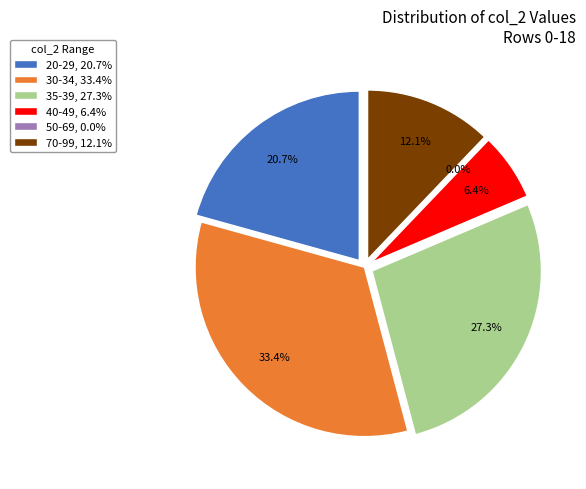

The 26 slice represents 15% of the pie. True or false?

False